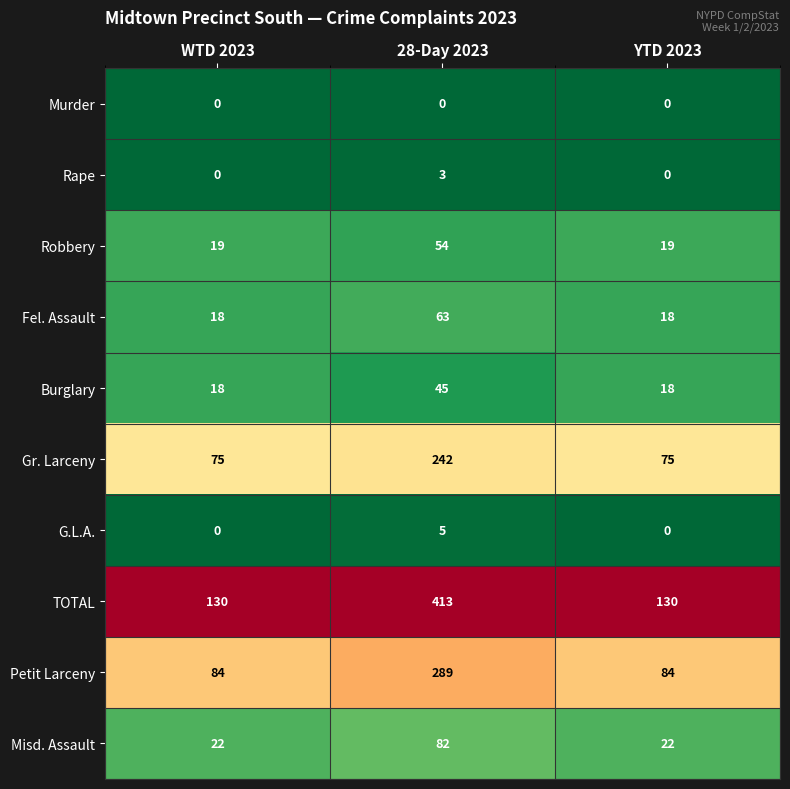

Count the number of categories in the chart.

3